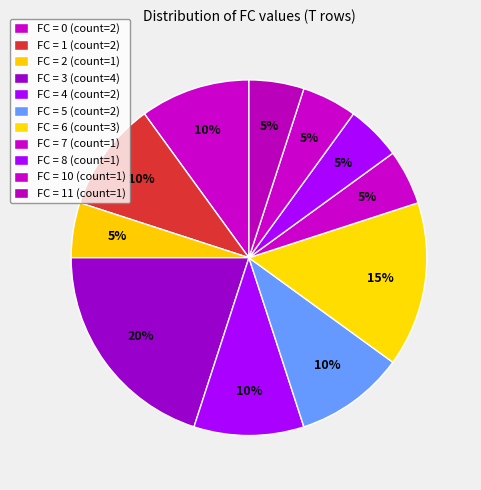

Count the number of slices in the pie.

11